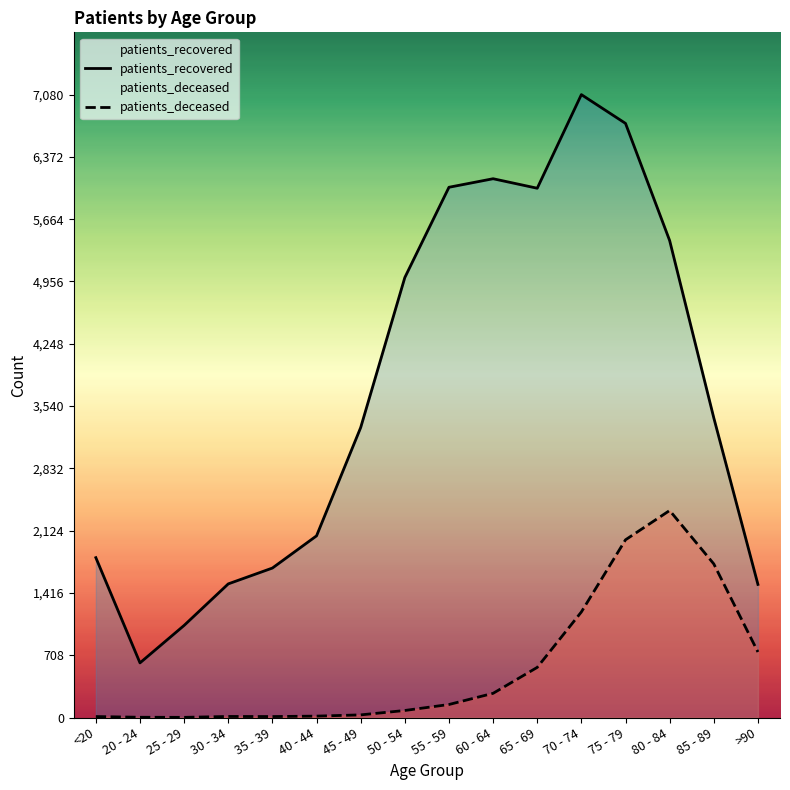

Is it true that patients_recovered equals 1513 at >90?

True